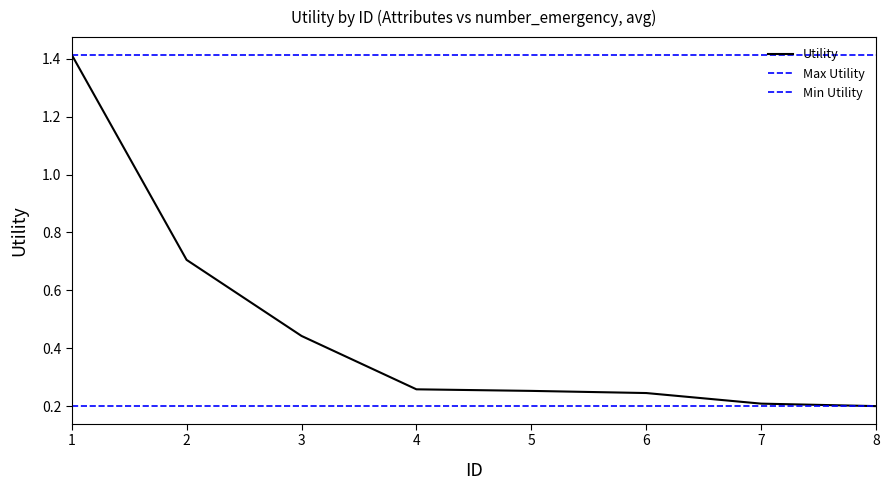

What is the value of the 3rd point from the left?

0.4